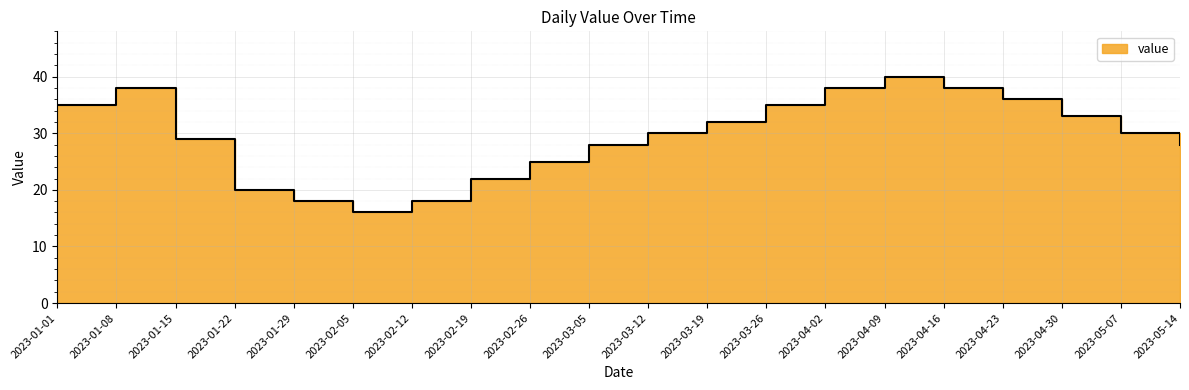

What is the change in value from 2023-01-08 to 2023-03-12?

-8